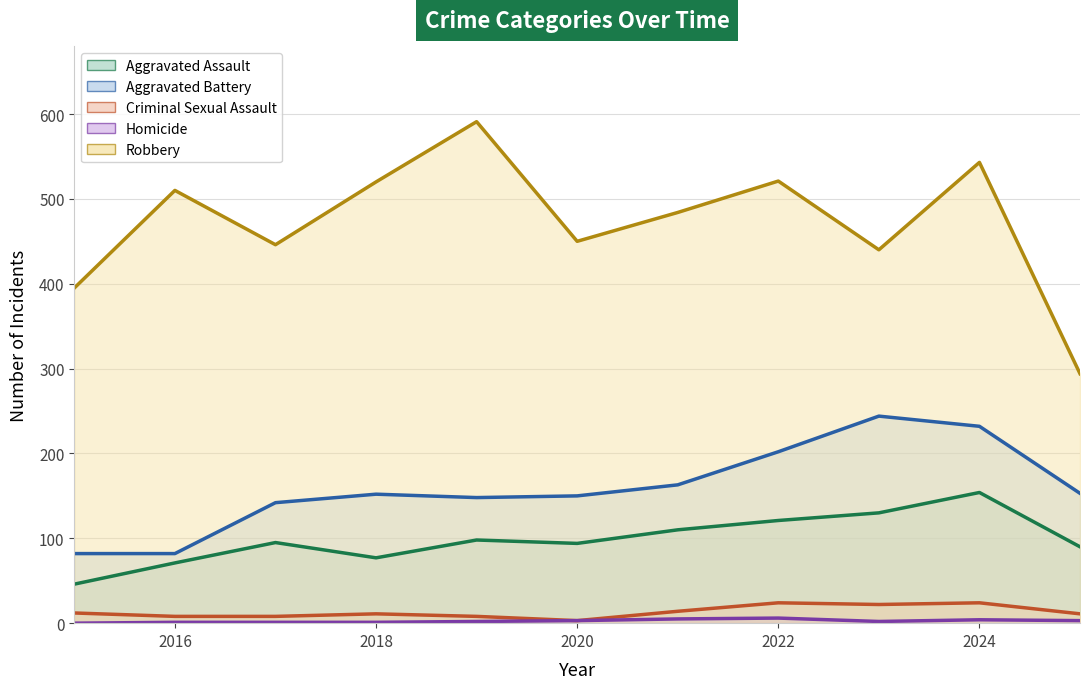

True or false: Homicide has more than 2 points higher than both neighbors.

False